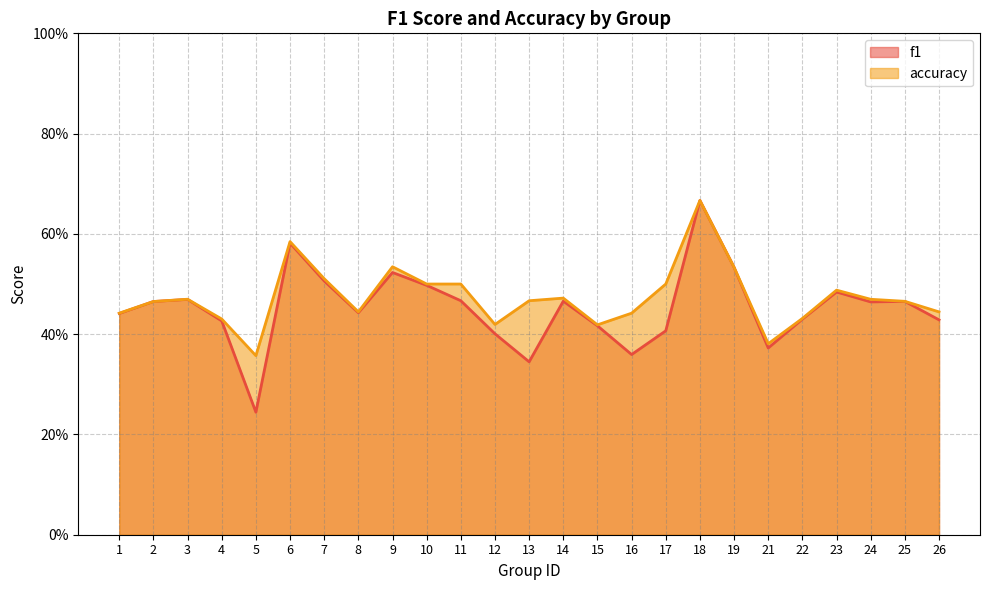

At how many categories does at least one series exceed 0?

25